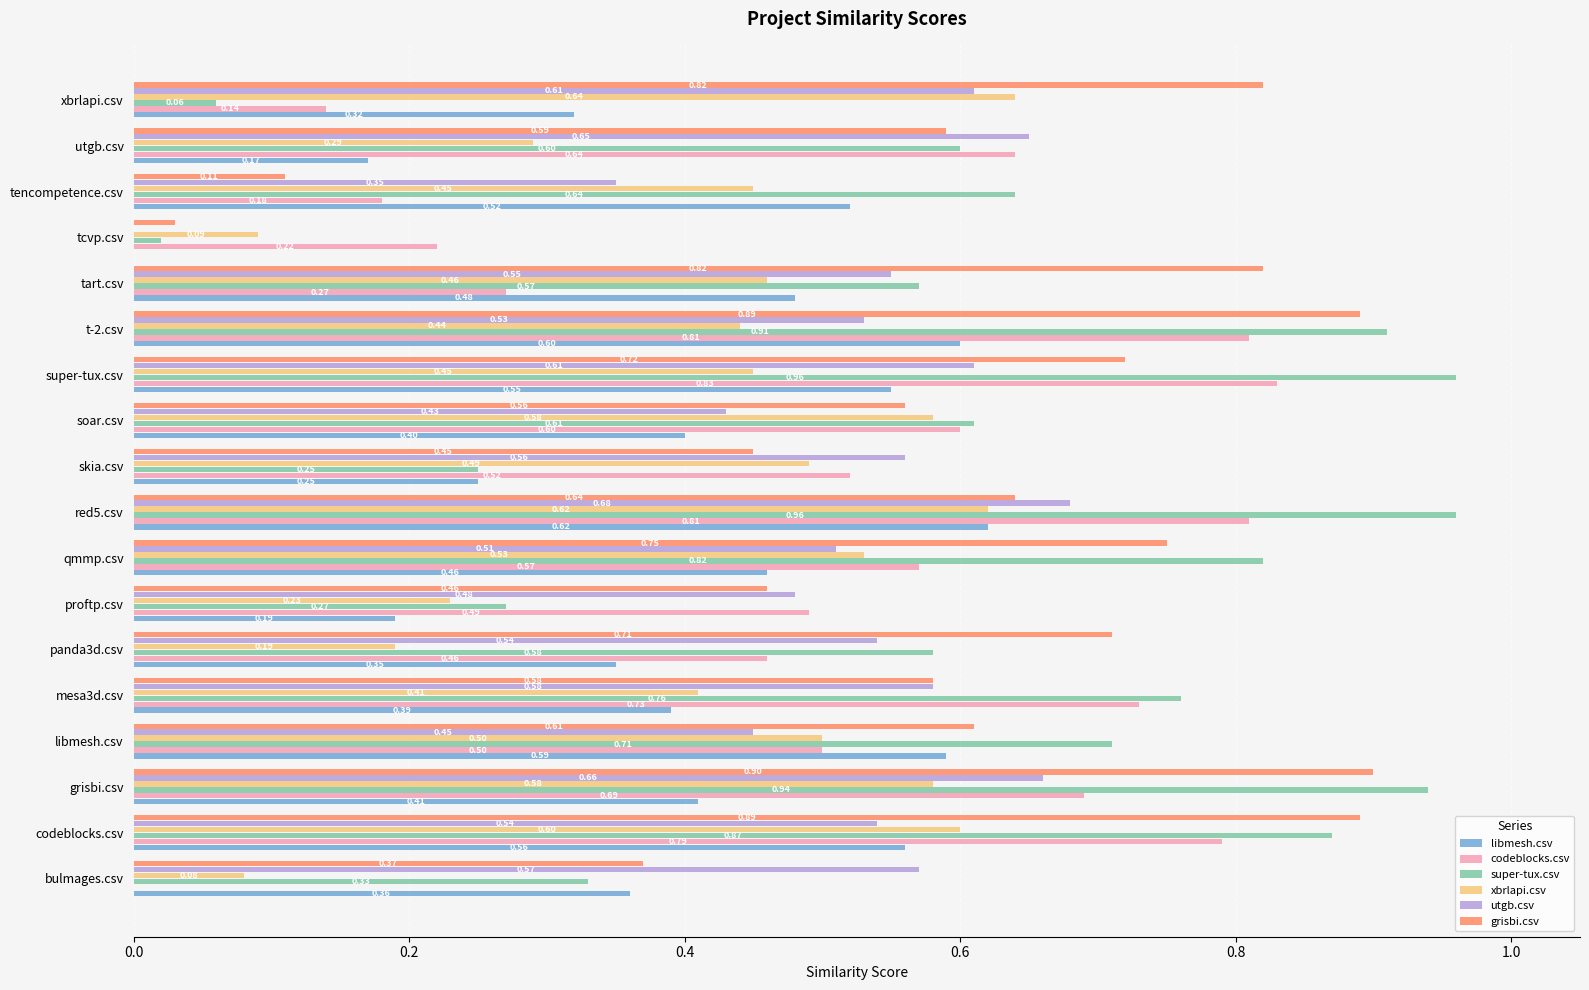

What is the sum of all xbrlapi.csv values?

7.6